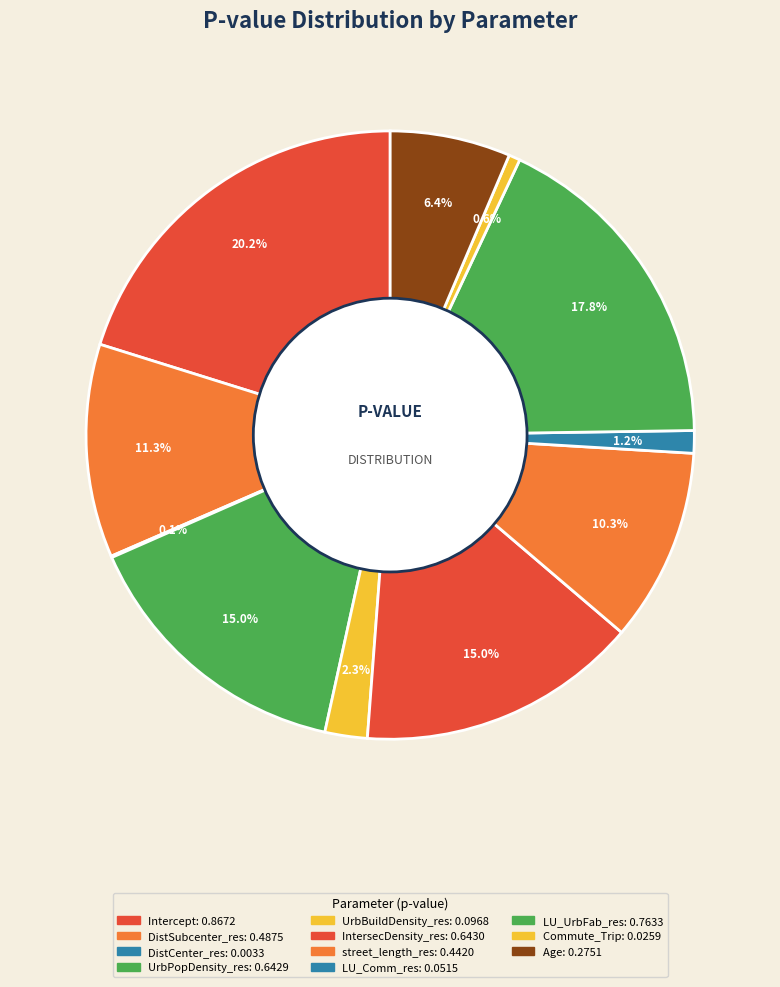

What percentage is the LU_Comm_res slice, to the nearest percent?

1%